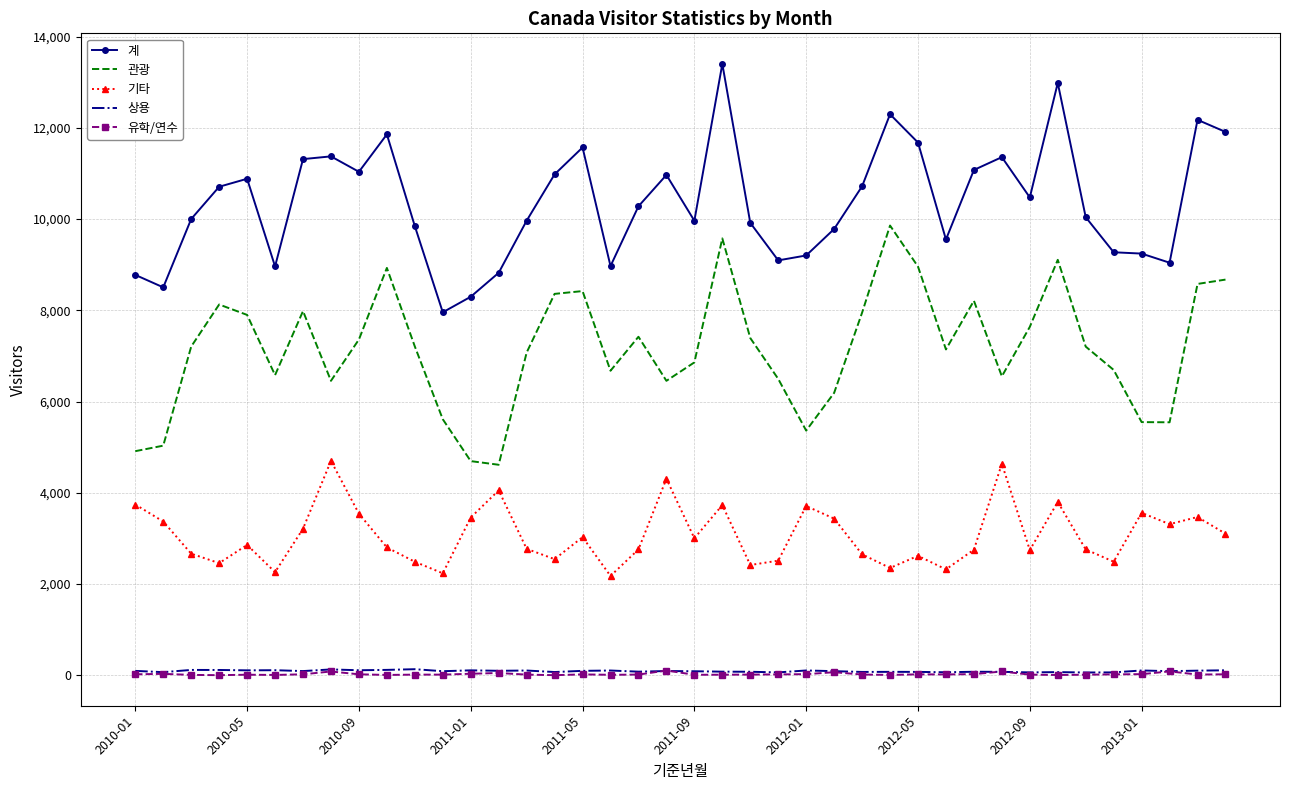

What are all the series names shown in the legend?

계, 관광, 기타, 상용, 유학/연수